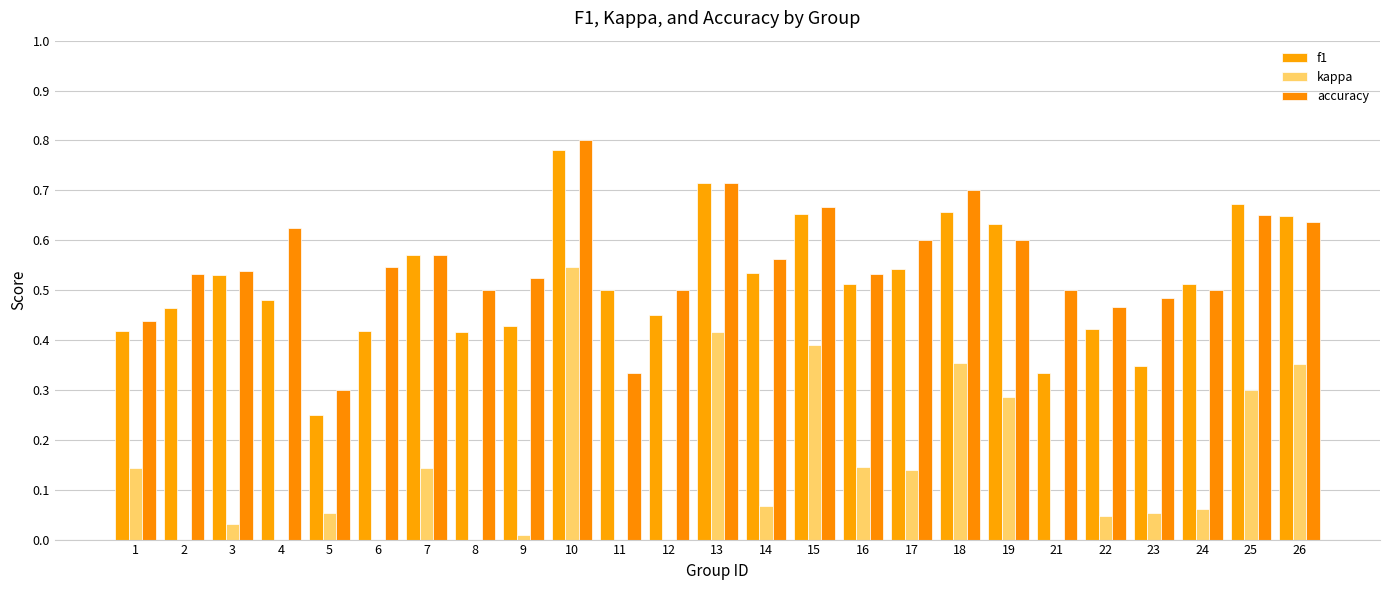

Where does the kappa series first go above 0?

1